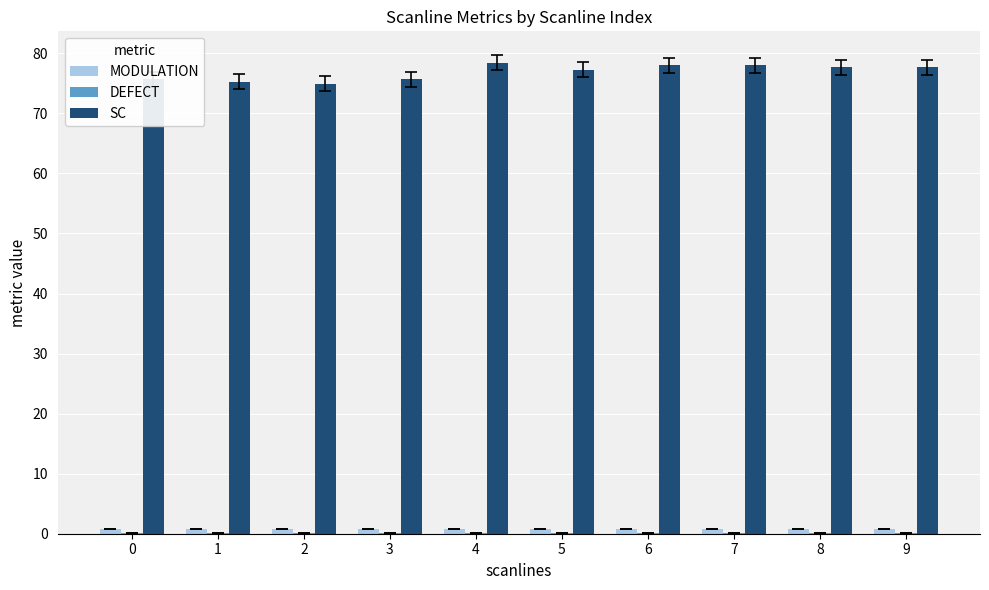

Which series has the largest total across all categories?

SC